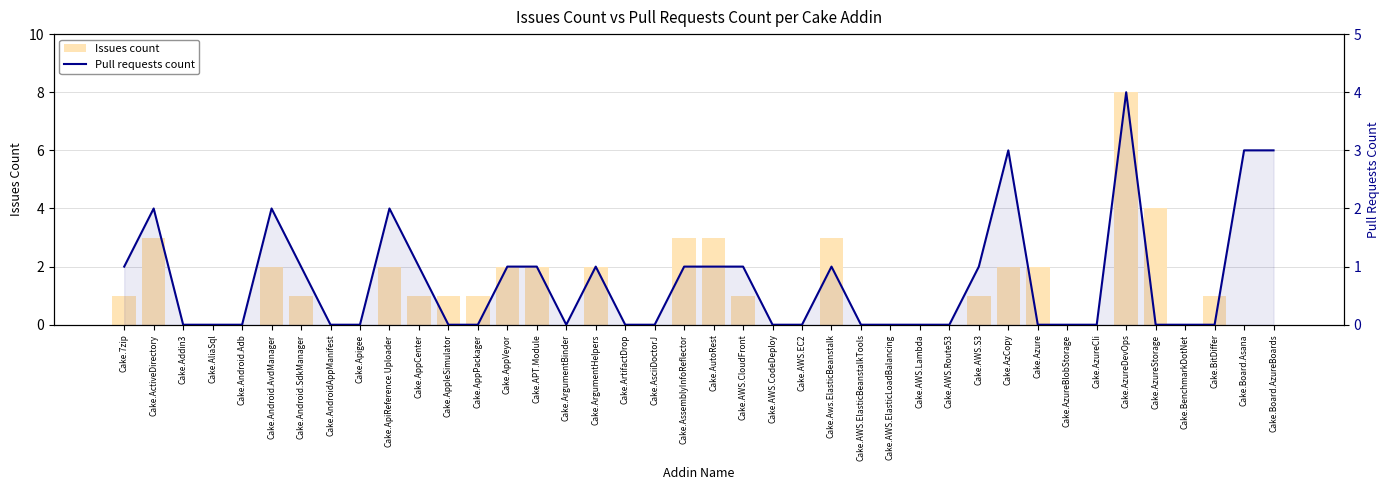

Rank the series by their maximum value, from highest to lowest.

Issues count, Pull requests count